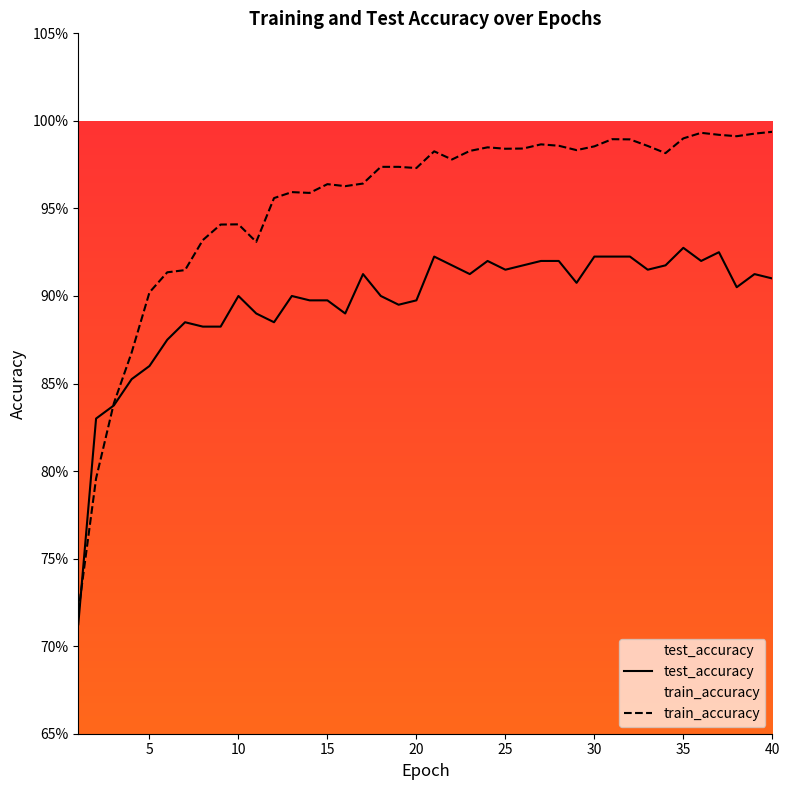

Does the chart have visible grid lines?

No